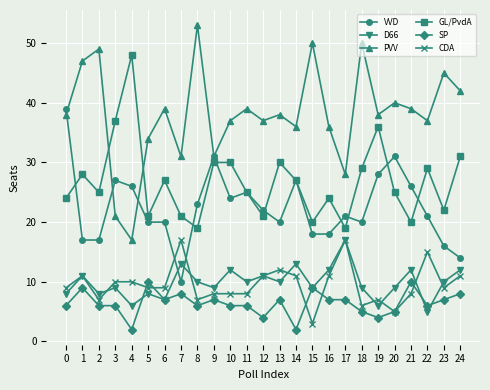

Which series has the largest total across all categories?

PVV